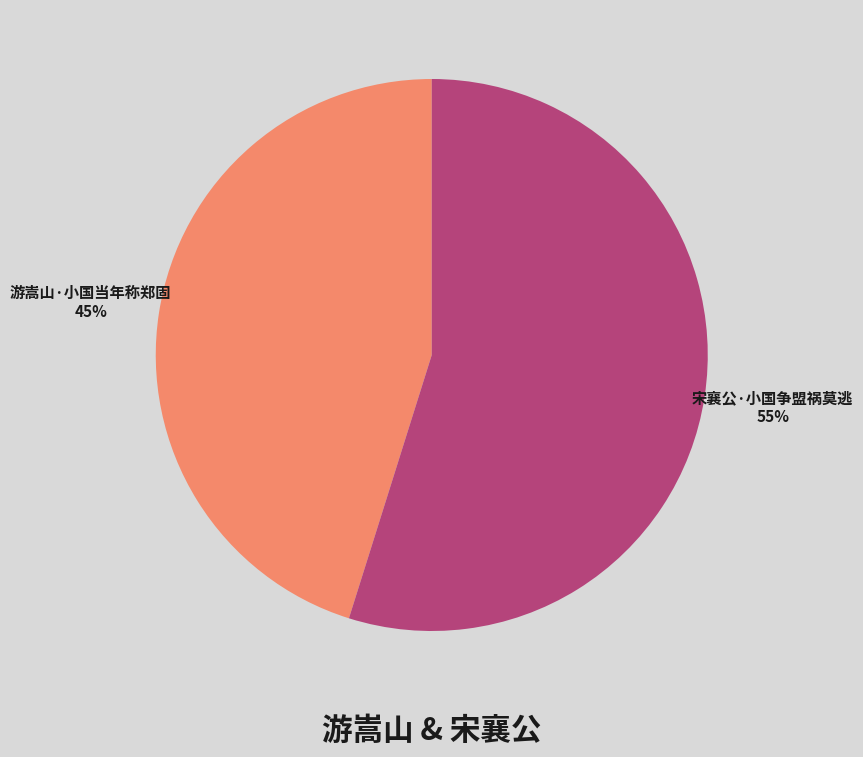

To the nearest percent, what is the difference between the largest and smallest slice percentages?

10%